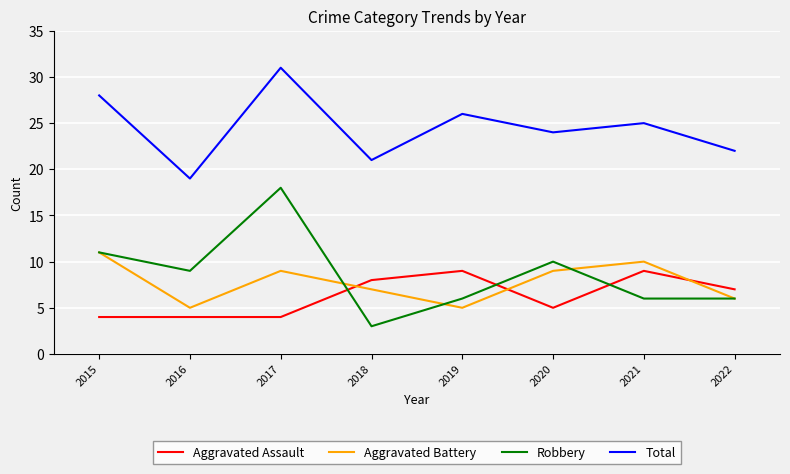

At 2017, list the series in order from smallest to largest.

Aggravated Assault, Aggravated Battery, Robbery, Total